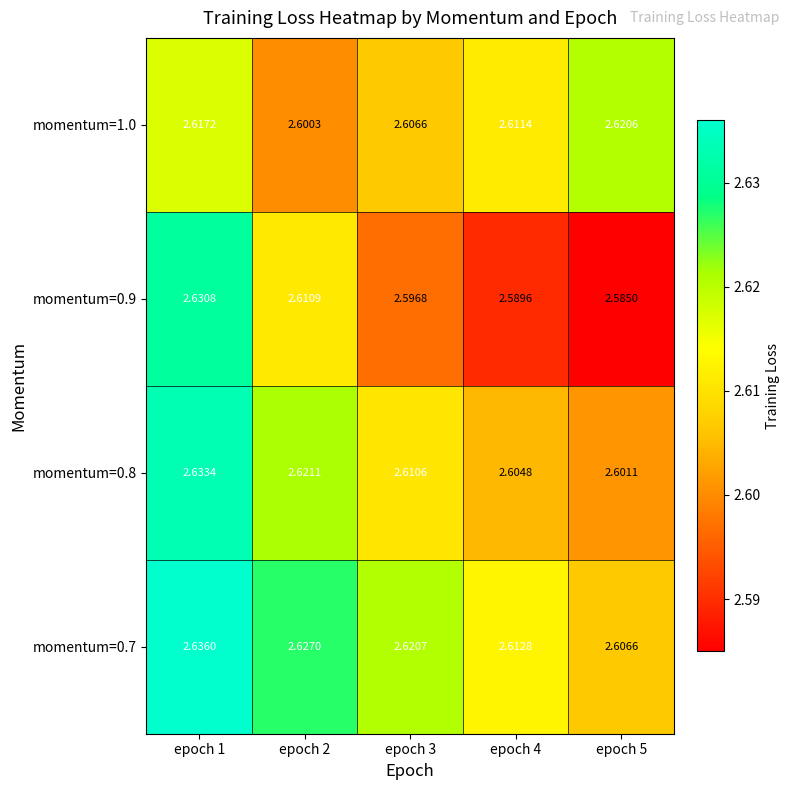

Is the value of momentum=0.7 at epoch 2 greater than the value of momentum=1.0 at epoch 1?

Yes